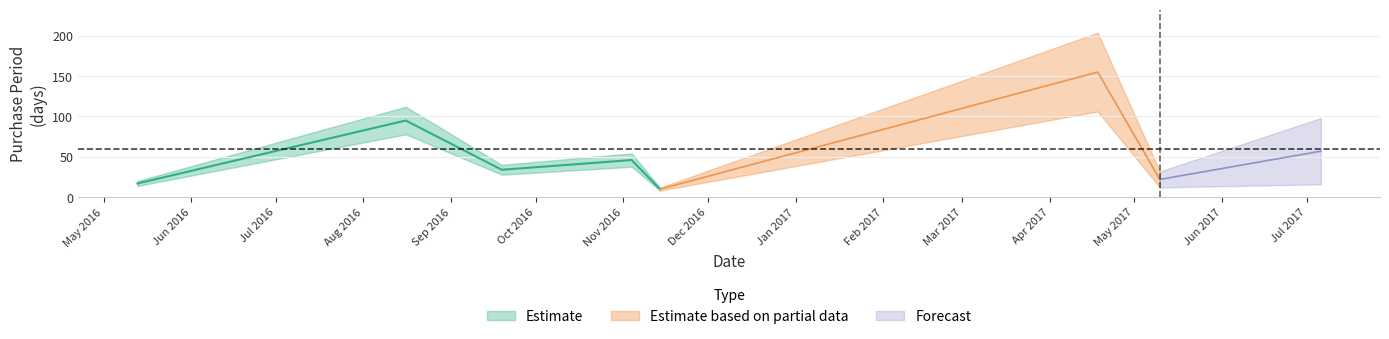

At which category does the chart reach its peak across all series?

2017-04-18